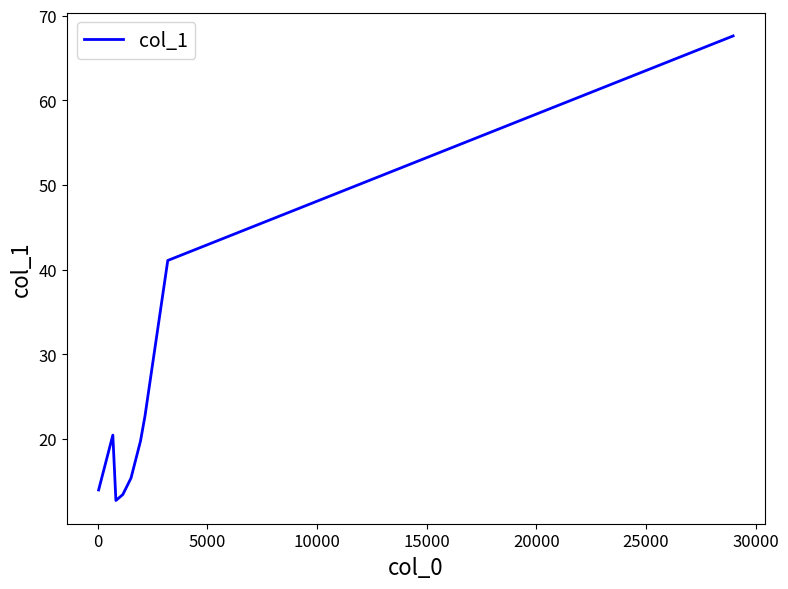

Count the number of categories in the chart.

9